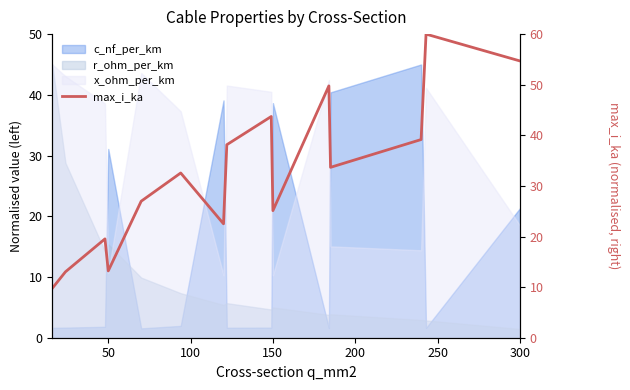

The value at 11 is 20.4. True or false?

False